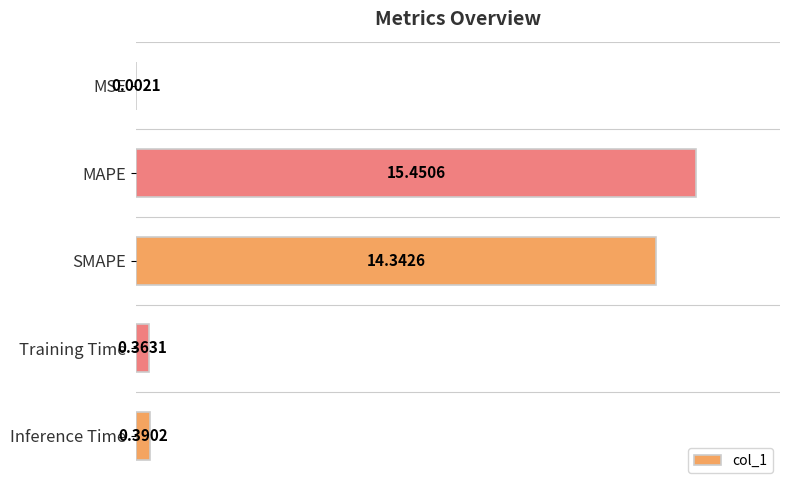

Are the bars horizontal?

Yes